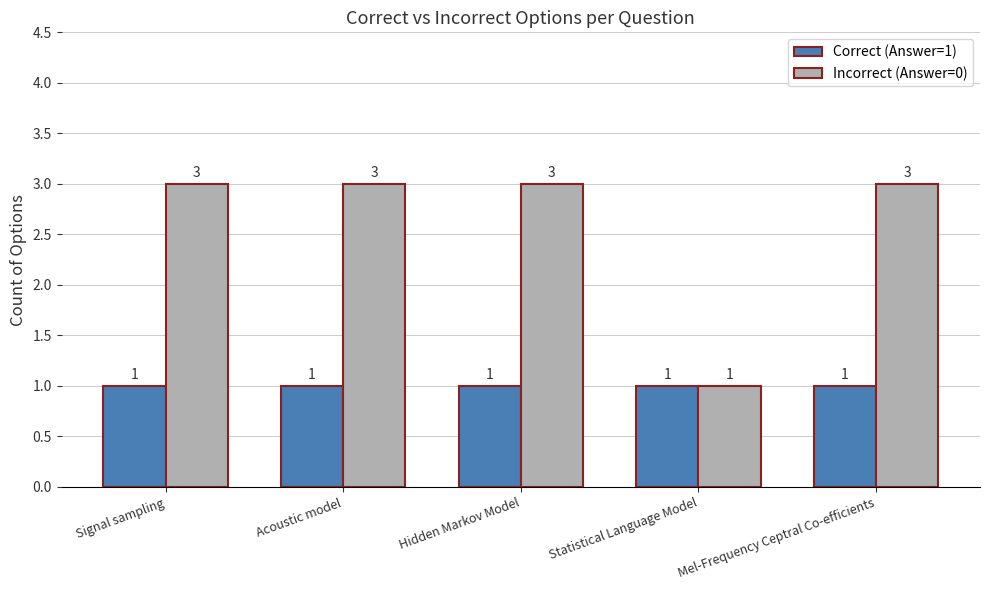

What is the label of the 5th bar from the left?

Mel-Frequency Ceptral Co-efficients